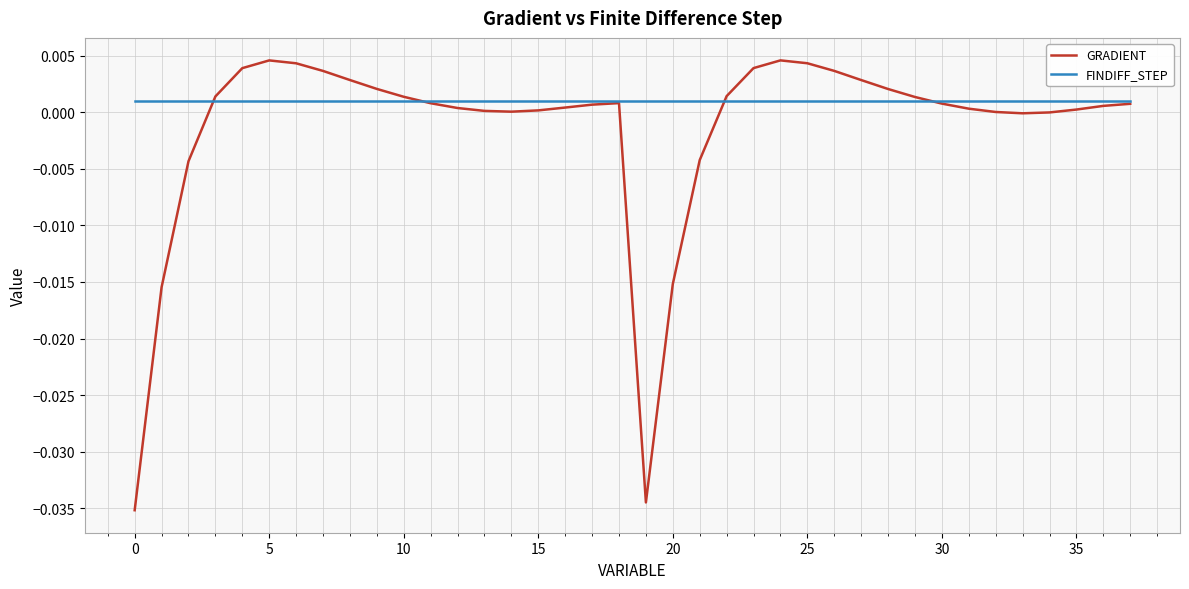

Which series has the largest total across all categories?

FINDIFF_STEP